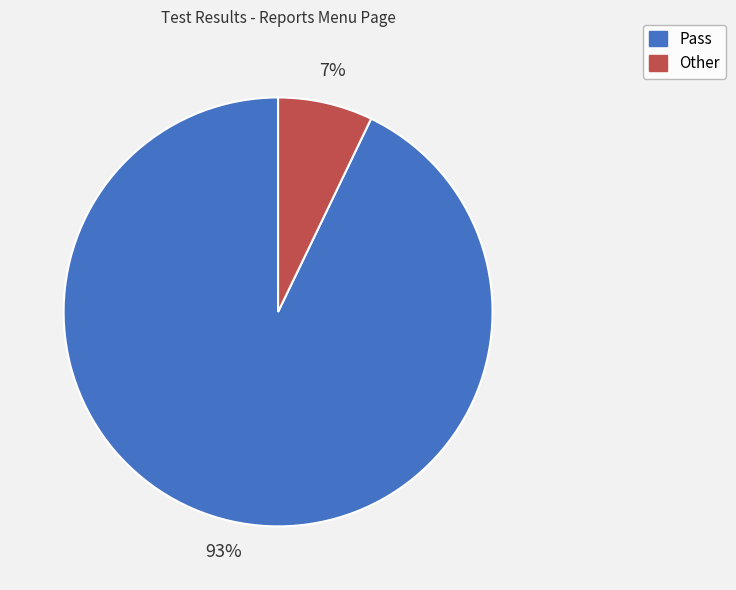

What percentage is the Other slice, to the nearest percent?

7%